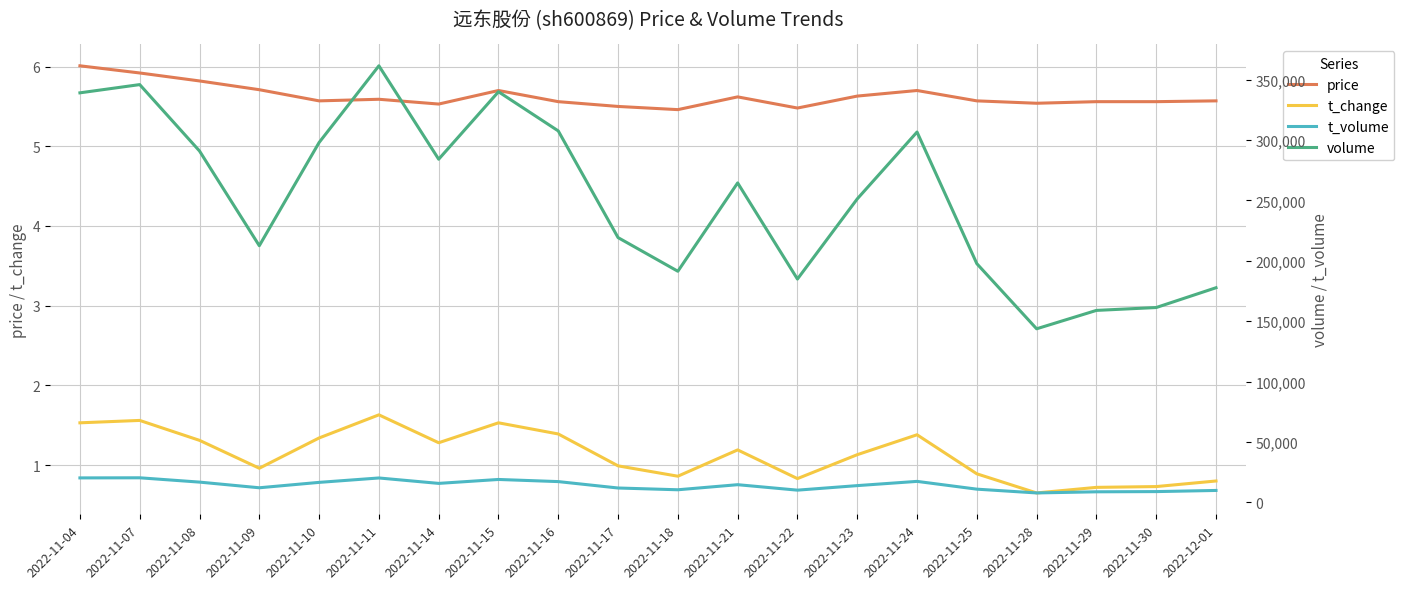

List the series in order of their peak value, highest first.

volume, t_volume, price, t_change